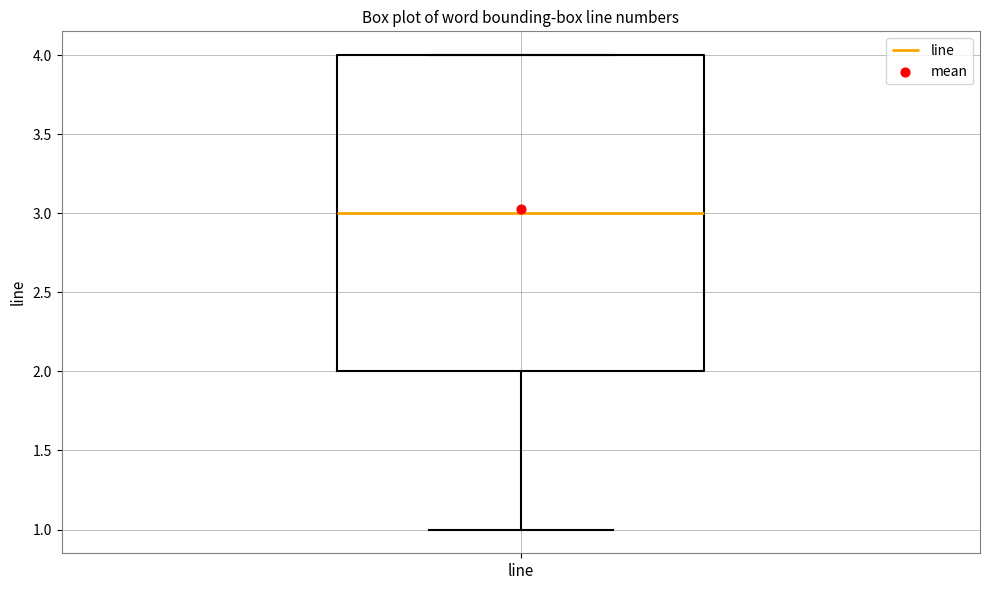

Where does the lower whisker of the box for line end on the y-axis? The values are not printed on the chart, so give them approximately, as read against the axis.

1